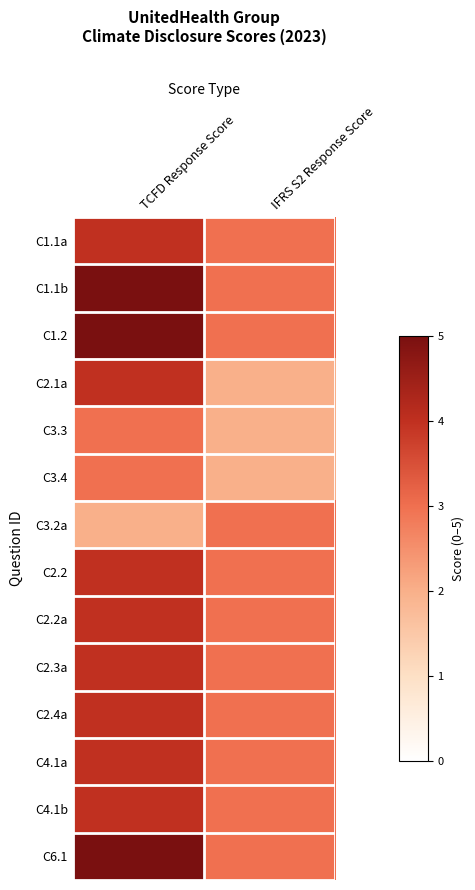

Reading left to right, transcribe all the data shown in this chart.

C1.1a: TCFD Response Score=4	IFRS S2 Response Score=3
C1.1b: TCFD Response Score=5	IFRS S2 Response Score=3
C1.2: TCFD Response Score=5	IFRS S2 Response Score=3
C2.1a: TCFD Response Score=4	IFRS S2 Response Score=2
C3.3: TCFD Response Score=3	IFRS S2 Response Score=2
C3.4: TCFD Response Score=3	IFRS S2 Response Score=2
C3.2a: TCFD Response Score=2	IFRS S2 Response Score=3
C2.2: TCFD Response Score=4	IFRS S2 Response Score=3
C2.2a: TCFD Response Score=4	IFRS S2 Response Score=3
C2.3a: TCFD Response Score=4	IFRS S2 Response Score=3
C2.4a: TCFD Response Score=4	IFRS S2 Response Score=3
C4.1a: TCFD Response Score=4	IFRS S2 Response Score=3
C4.1b: TCFD Response Score=4	IFRS S2 Response Score=3
C6.1: TCFD Response Score=5	IFRS S2 Response Score=3